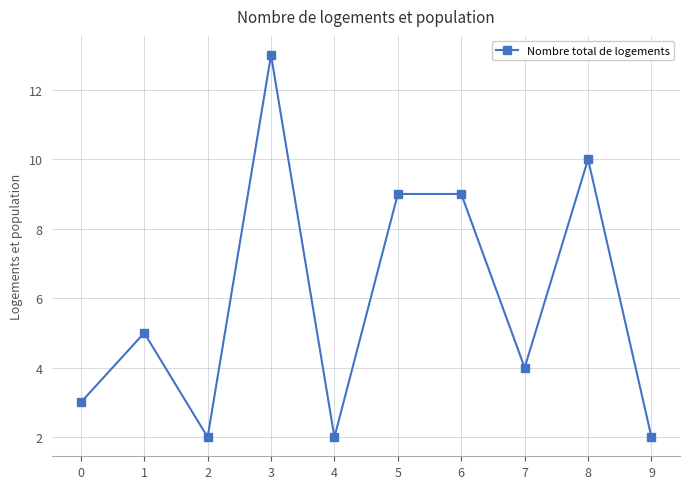

Reading right to left, transcribe all the data shown in this chart.

2	10	4	9	9	2	13	2	5	3